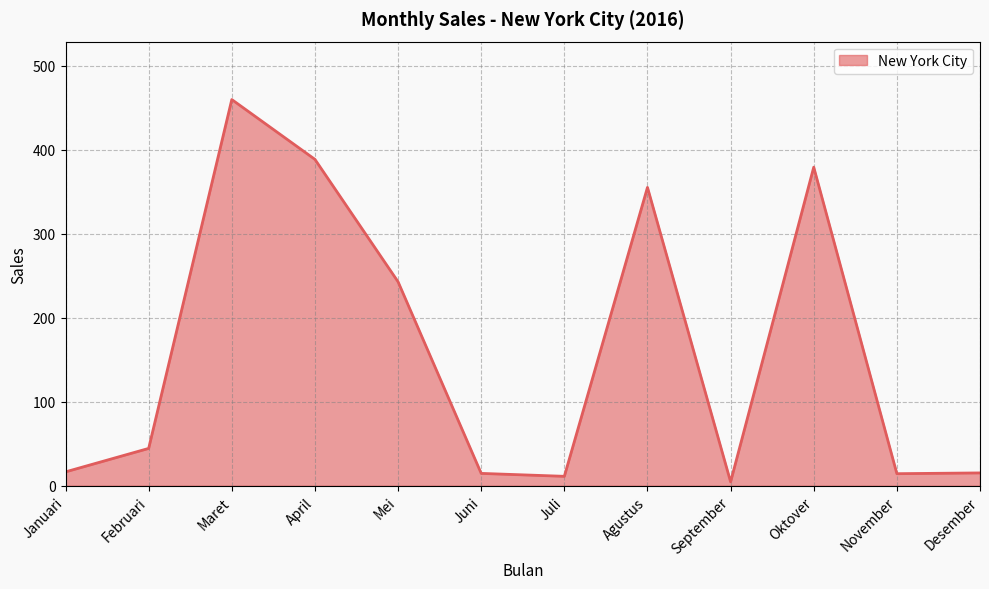

Where is the data nearest to the value 232?

Mei